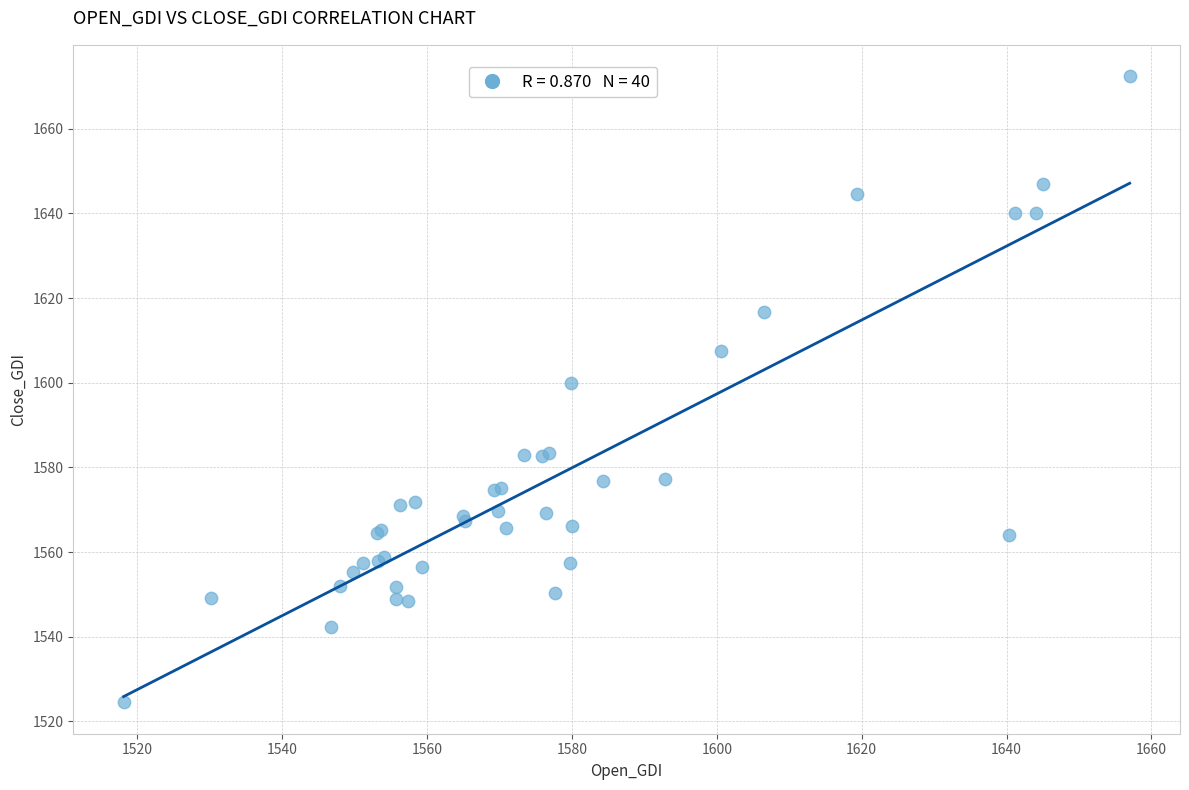

What Y value in the scatter plot is closest to 1598?

1600.0